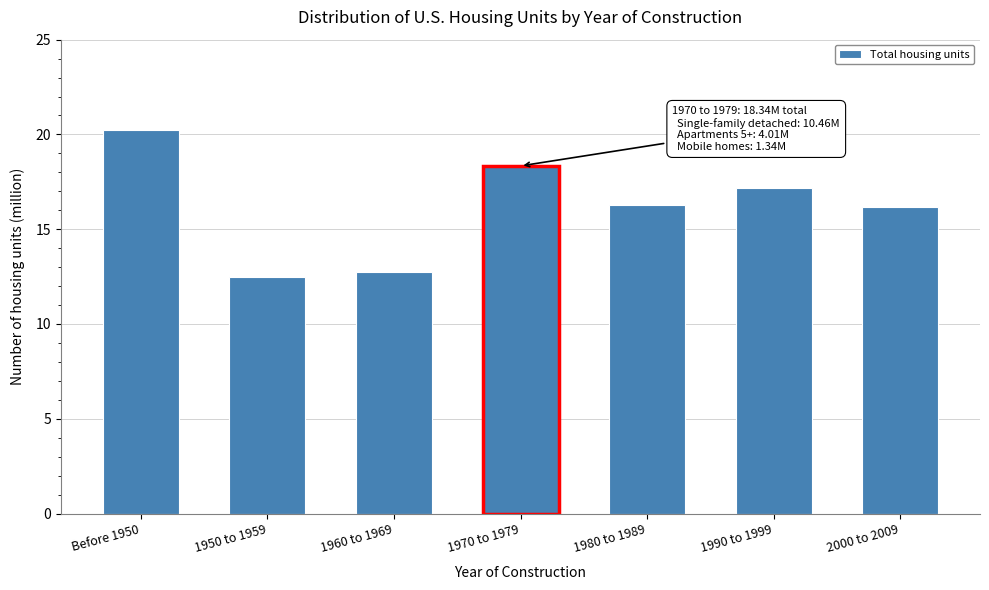

Reading left to right, transcribe all the data shown in this chart.

Before 1950=20.3	1950 to 1959=12.5	1960 to 1969=12.8	1970 to 1979=18.3	1980 to 1989=16.3	1990 to 1999=17.2	2000 to 2009=16.2